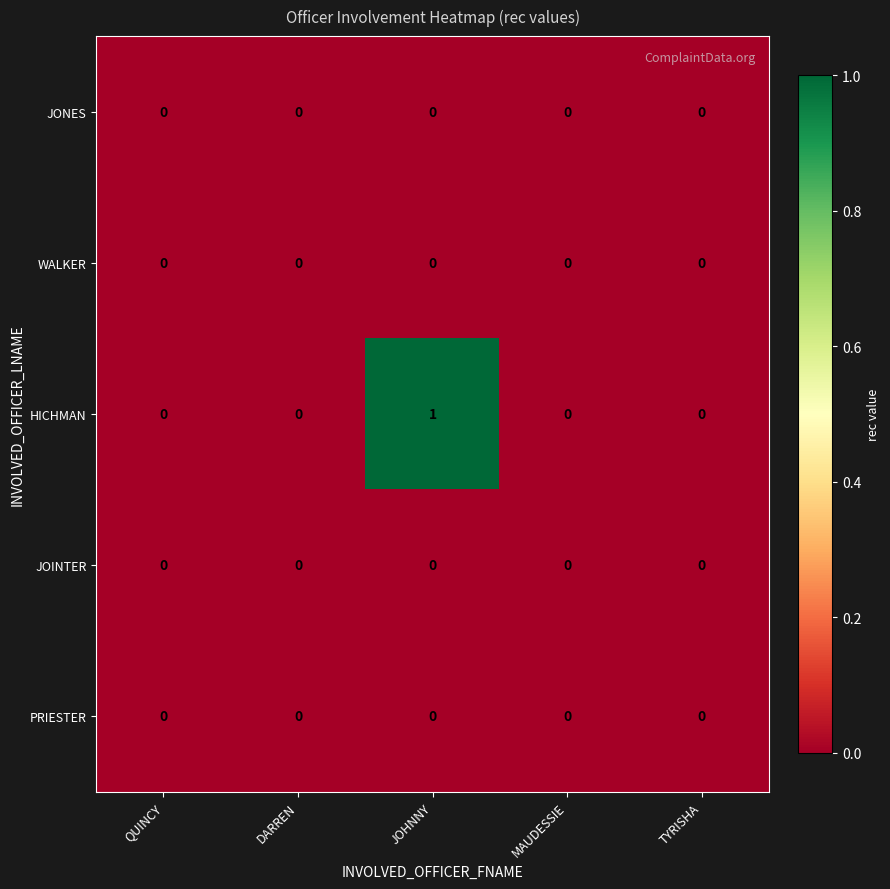

True or false: HICHMAN has a value of 2 at JOHNNY.

False